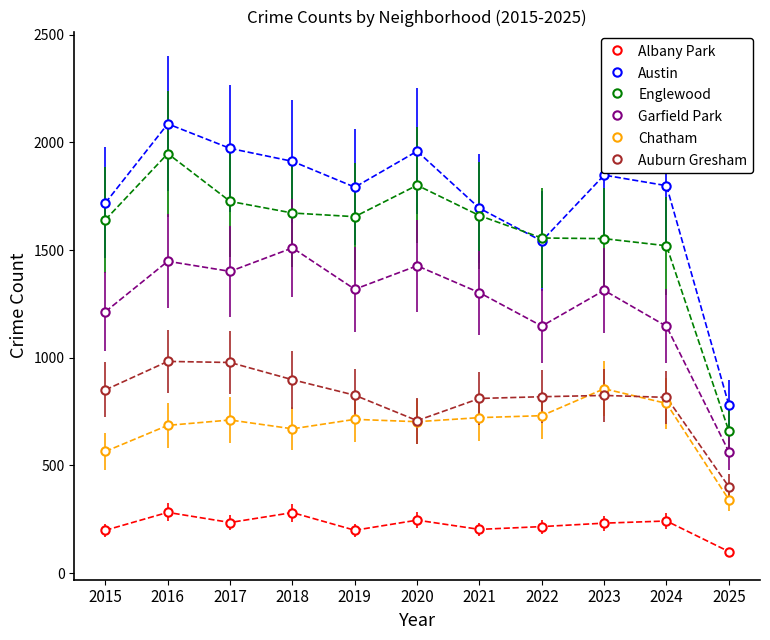

At which category is the sum across all series the highest?

2016